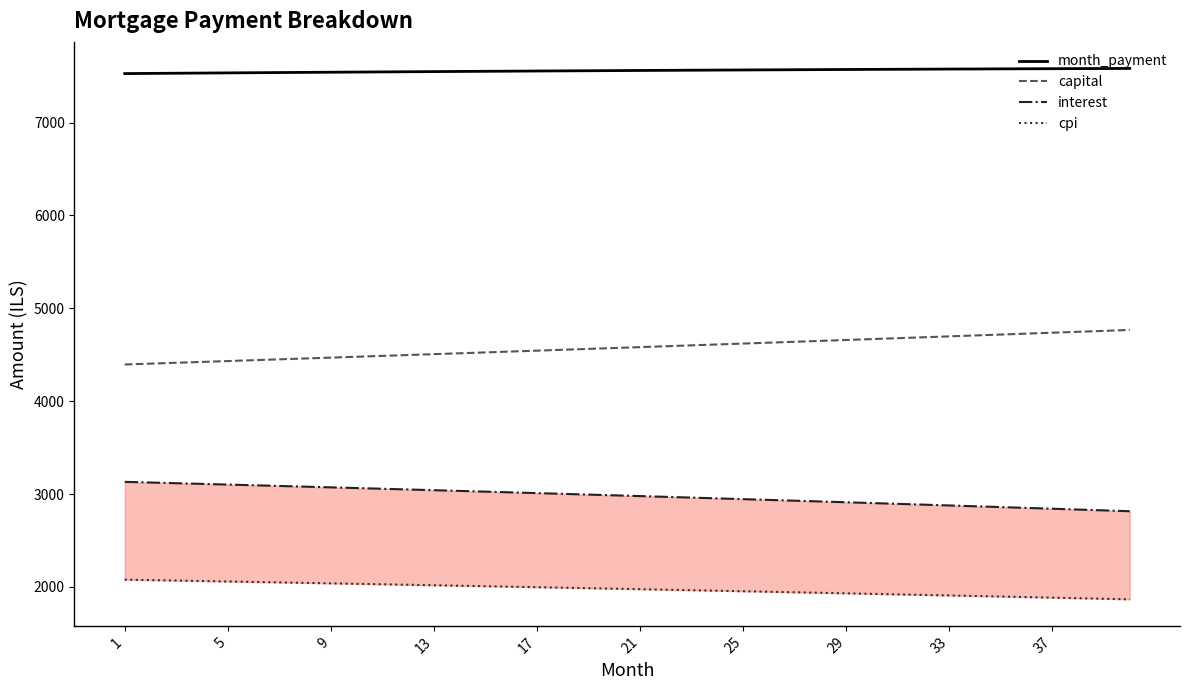

What is the maximum value for capital?

4766.7